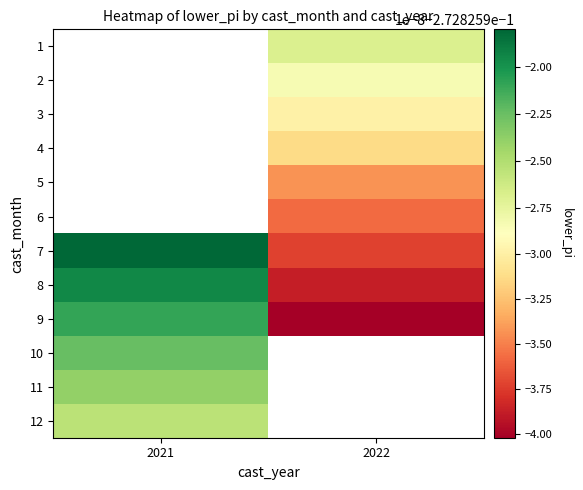

The 7 series shows -0.1 at 2022. True or false?

False